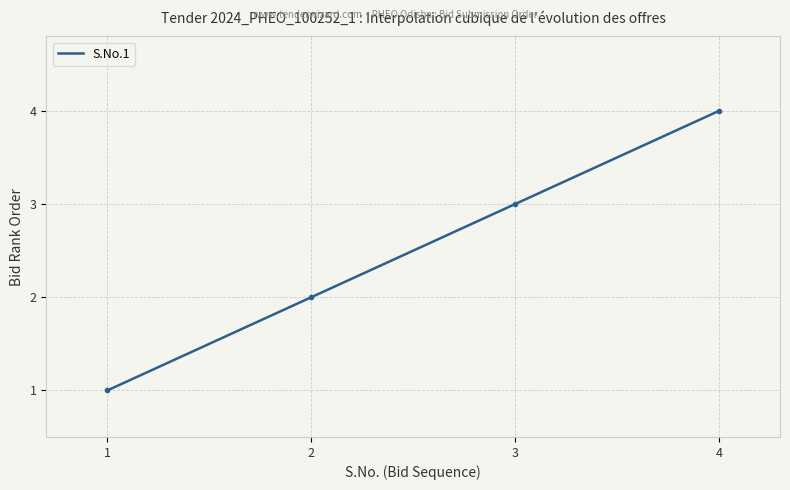

Which category has the lowest value across all series?

1.0